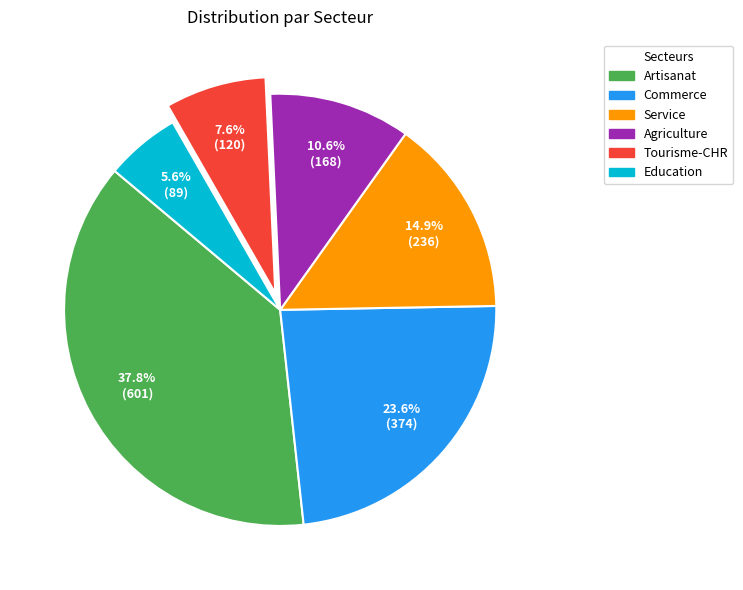

The Artisanat slice represents 28% of the pie. True or false?

False